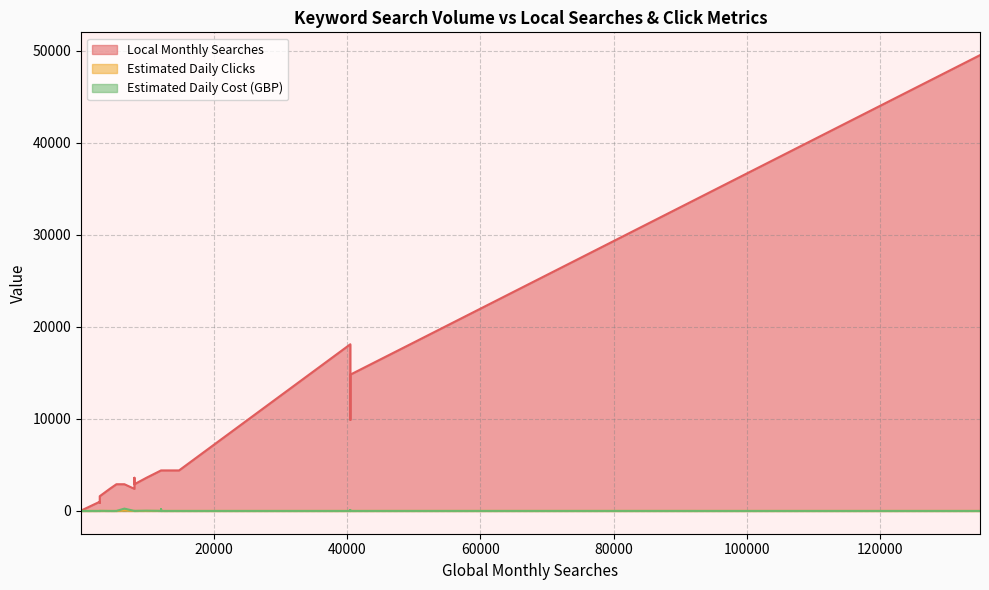

What is the difference between the second highest and minimum values in the Local Monthly Searches series?

18064.0